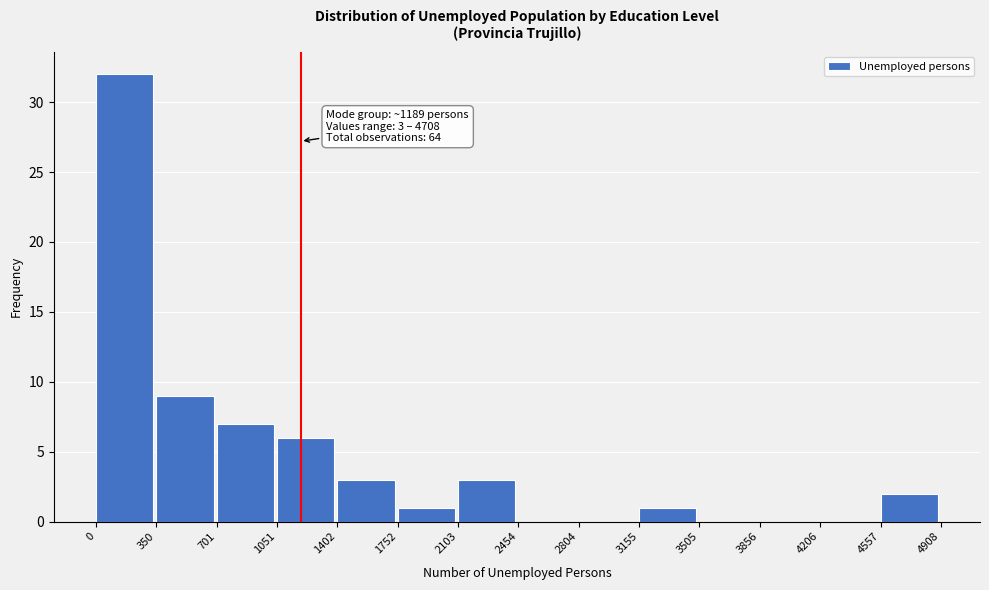

Over which range of the x-axis is the bar tallest?

0 to 350